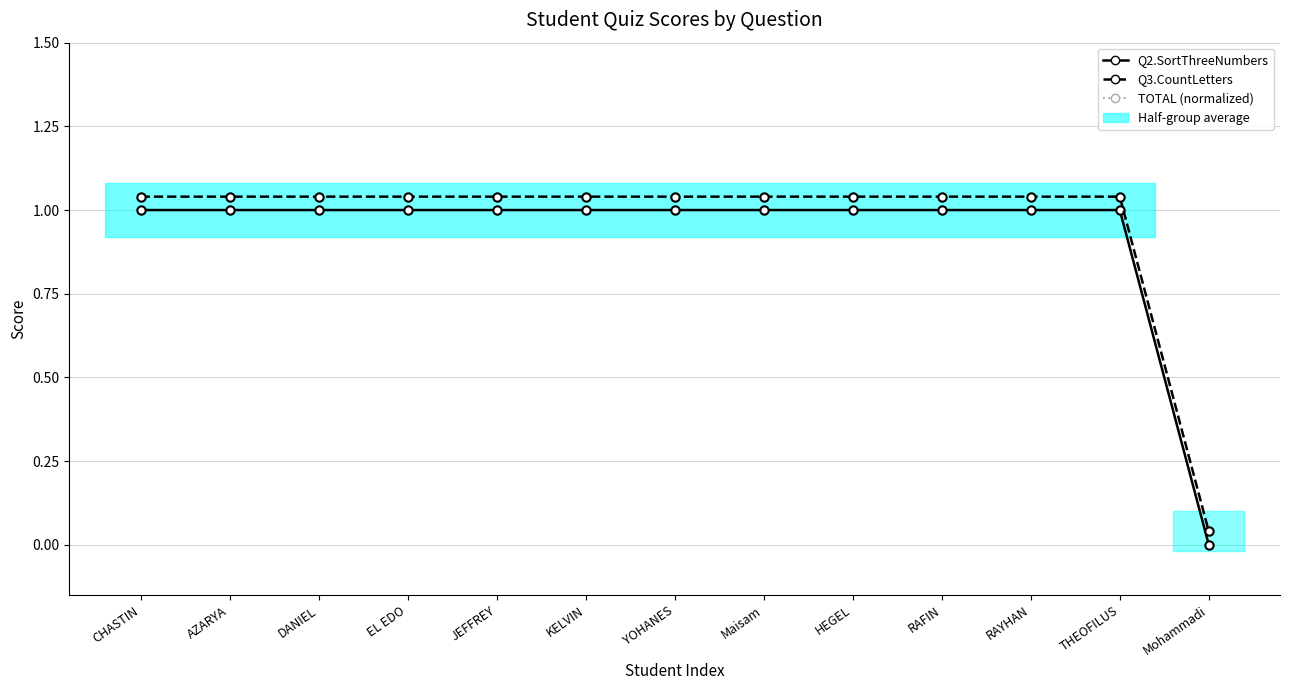

True or false: Q3.CountLetters has more than 0 interior local peaks.

False